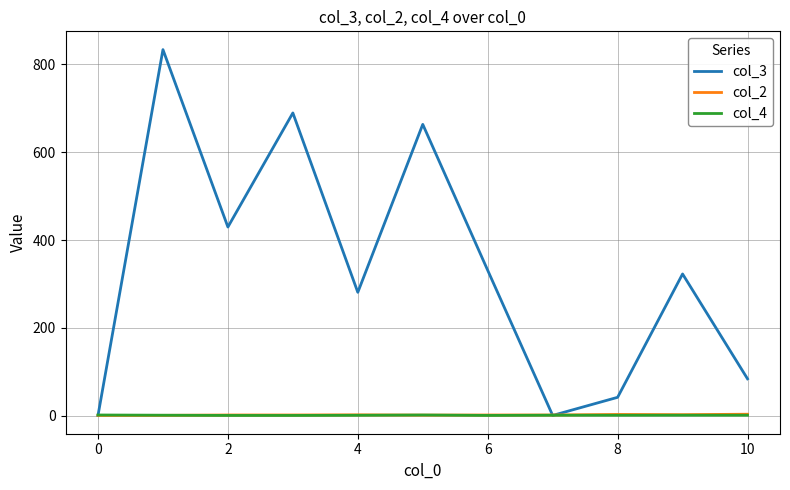

What is the highest value of the col_4 series?

2.0